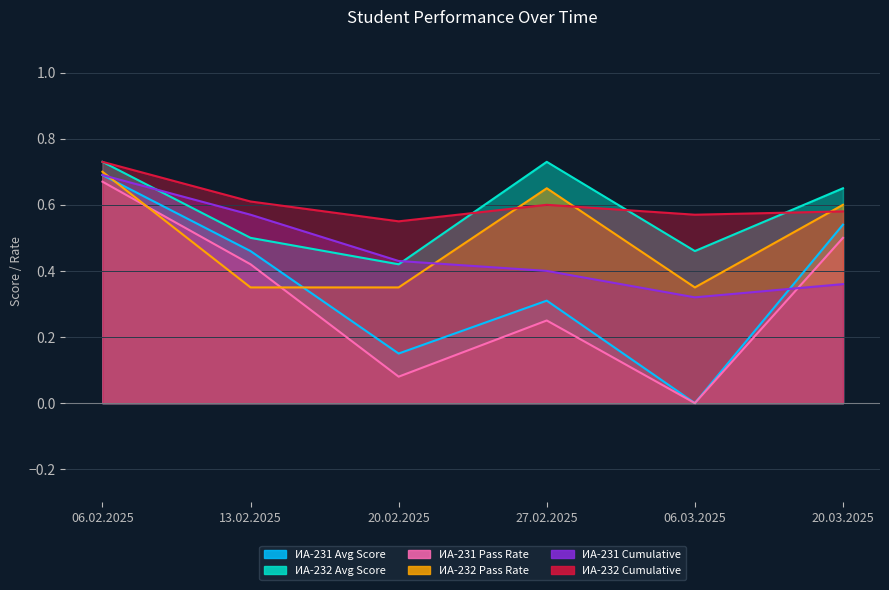

Count the number of categories in the chart.

6